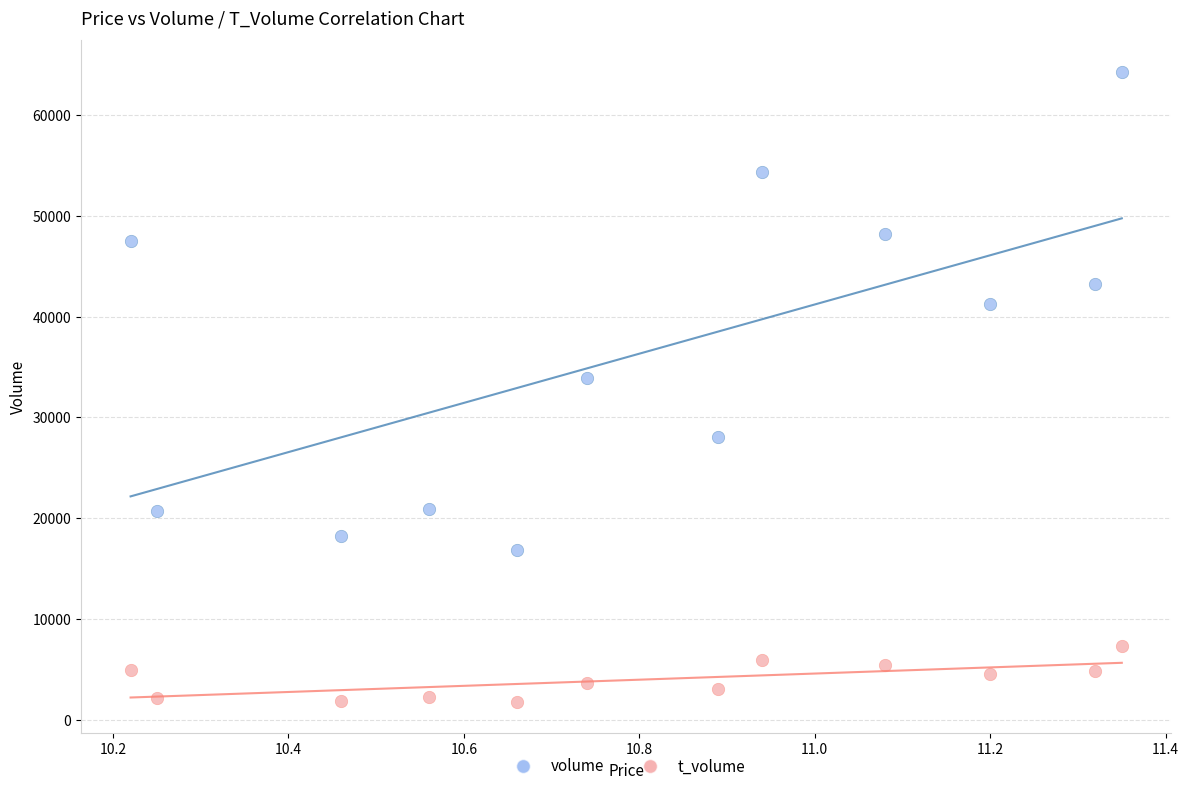

Which series contains the highest Y value?

volume